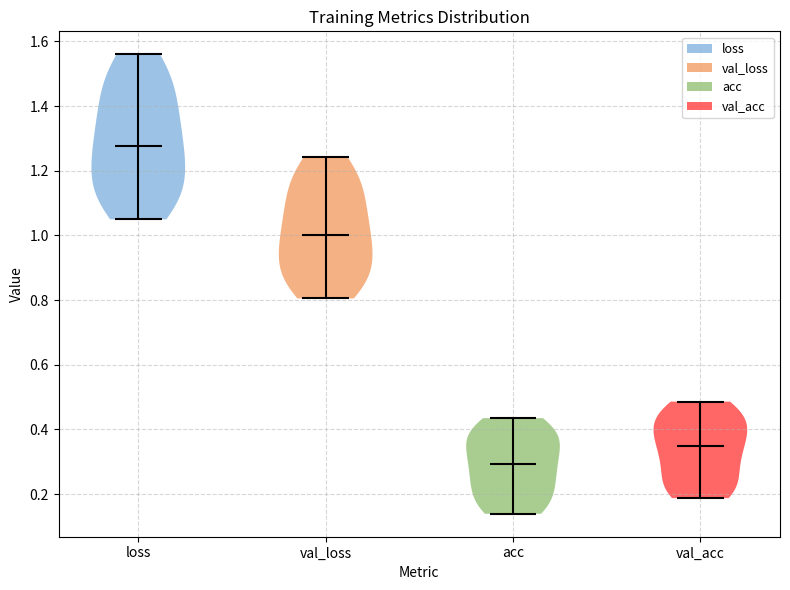

Reading left to right, read every violin against the y-axis: where its median line is, and the lowest and highest points it reaches. The values are not printed on the chart, so give them approximately, as read against the axis.

loss: median line 1.28, lowest point 1.04, highest point 1.56
val_loss: median line 1.00, lowest point 0.80, highest point 1.24
acc: median line 0.30, lowest point 0.14, highest point 0.44
val_acc: median line 0.34, lowest point 0.18, highest point 0.48